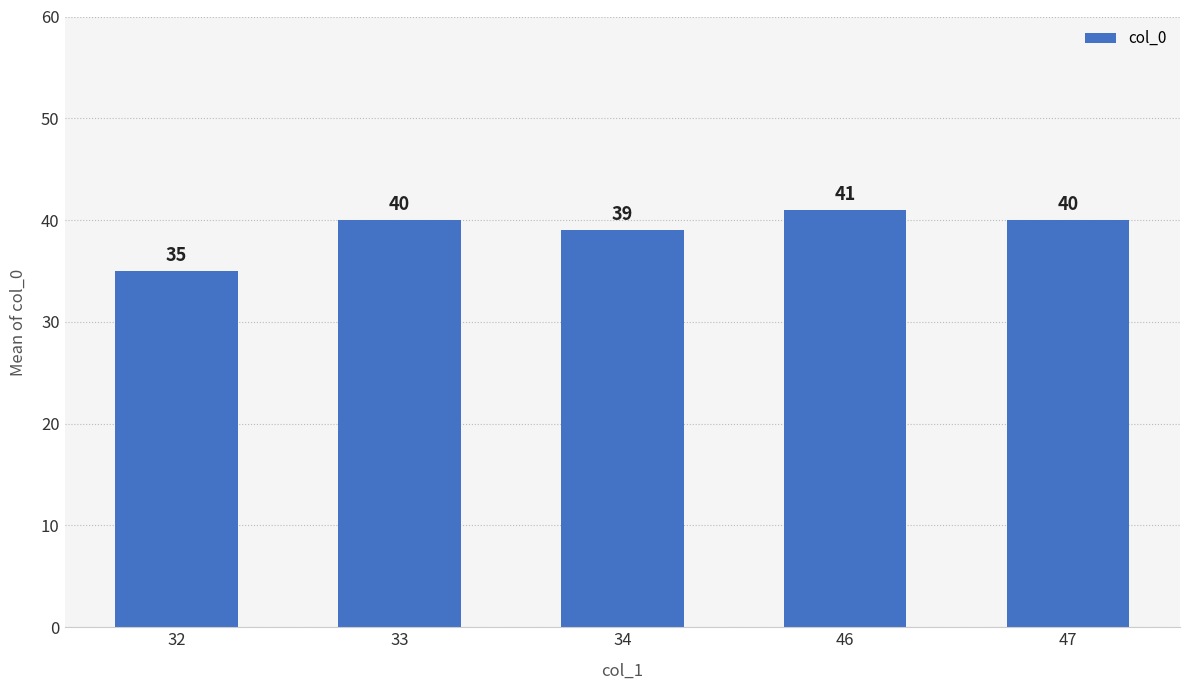

True or false: the data shows 20 at 32.

False